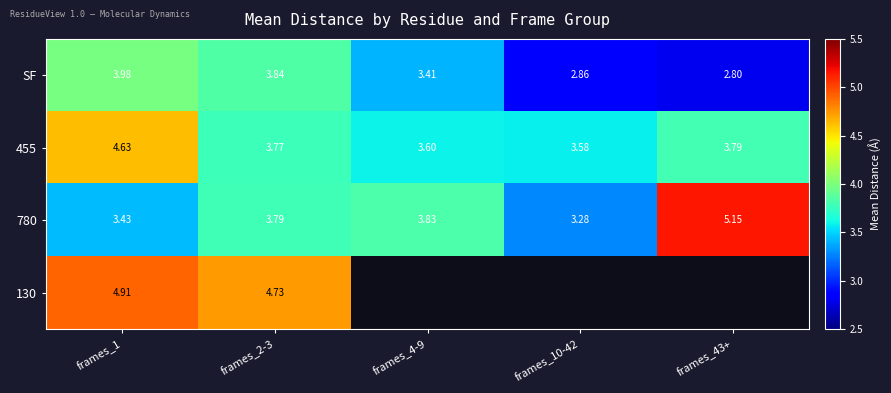

Which category has the highest value across all series?

frames_43+